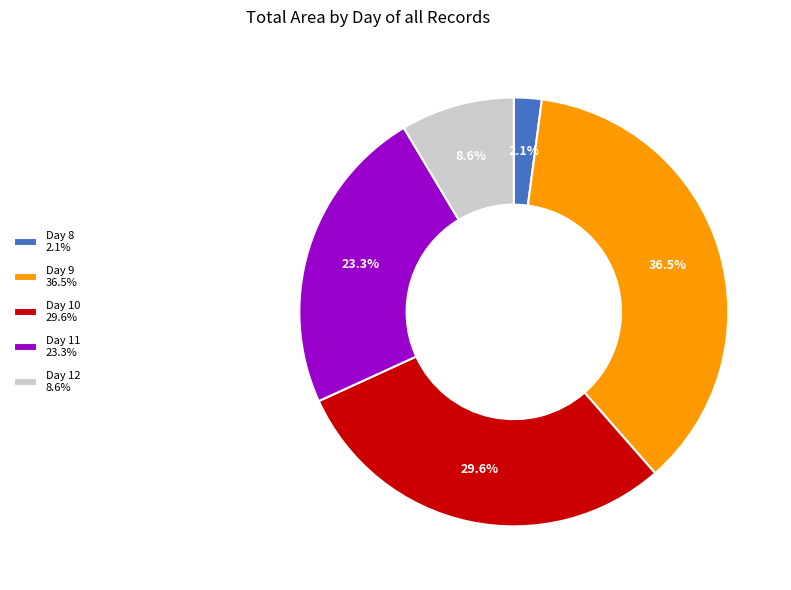

Rank the categories by value from lowest to highest.

Day 8 2.1%, Day 12 8.6%, Day 11 23.3%, Day 10 29.6%, Day 9 36.5%